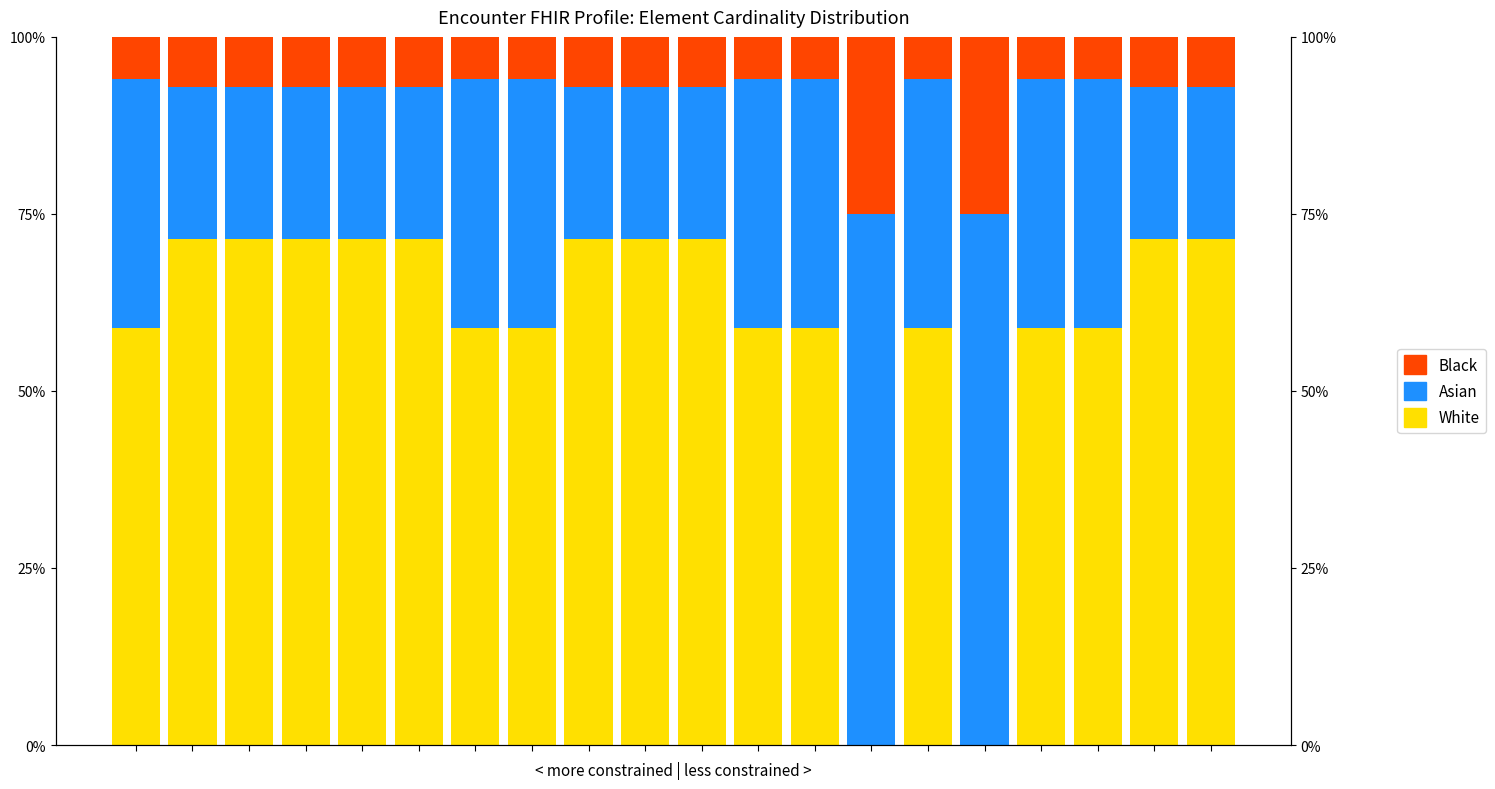

At which category does the chart reach its peak across all series?

13